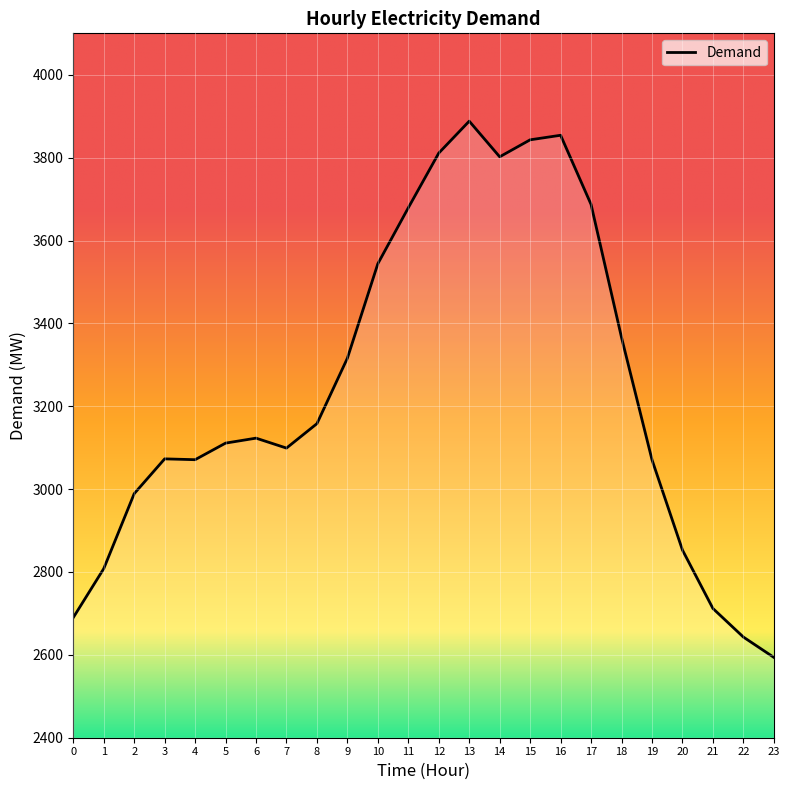

What is the approximate value at 18, to the nearest 10?

3370